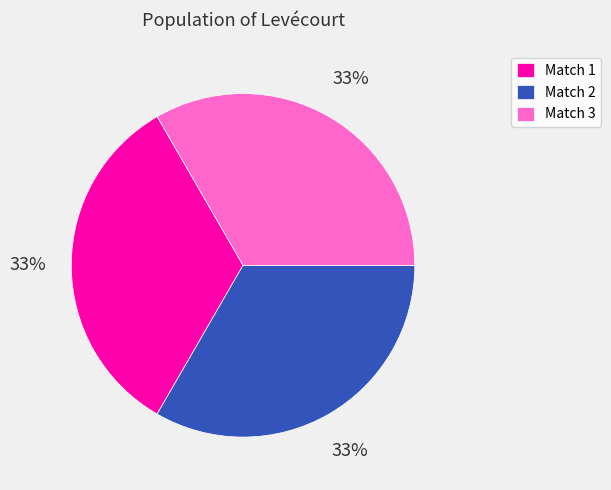

Does any single category account for the majority?

No